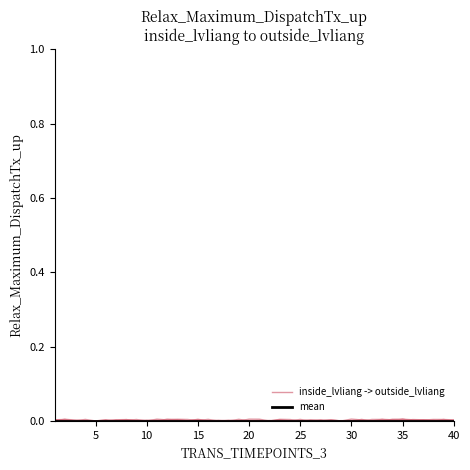

True or false: mean and inside_lvliang -> outside_lvliang intersect in this chart.

False